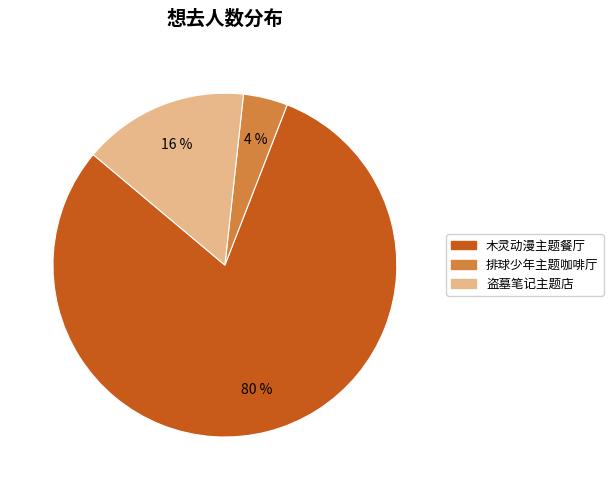

To the nearest percent, what is the difference between the largest and smallest slice percentages?

76%